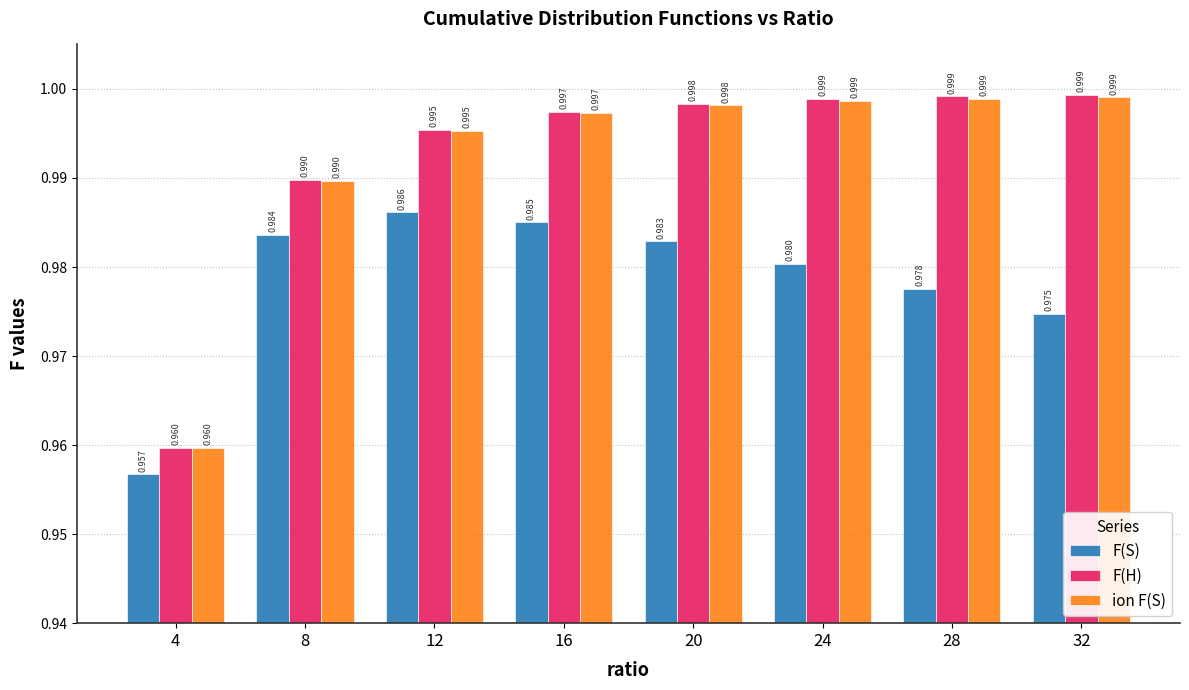

Count the number of data series in this chart.

3